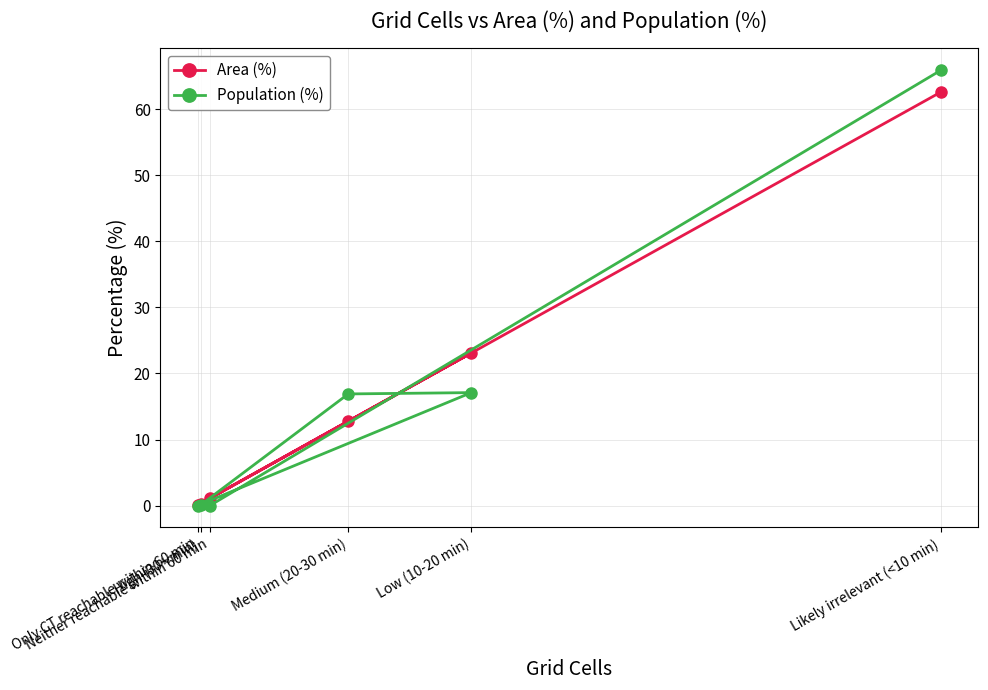

What is the label of the 4th point from the right?

Neither reachable within 60 min